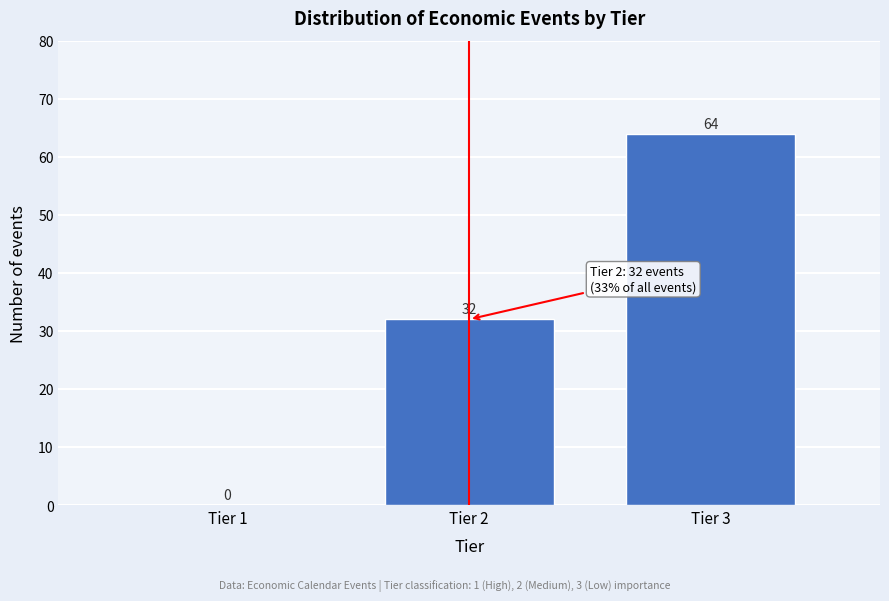

Reading right to left, transcribe all the data shown in this chart.

Tier 3=64	Tier 2=32	Tier 1=0